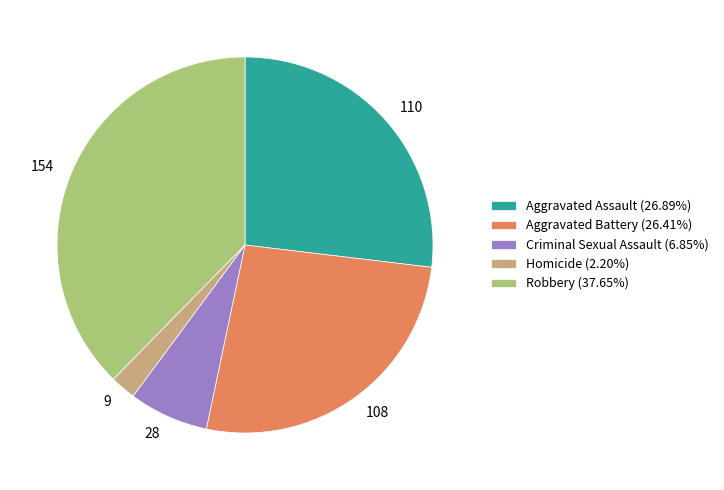

The Homicide slice represents 2% of the pie. True or false?

True